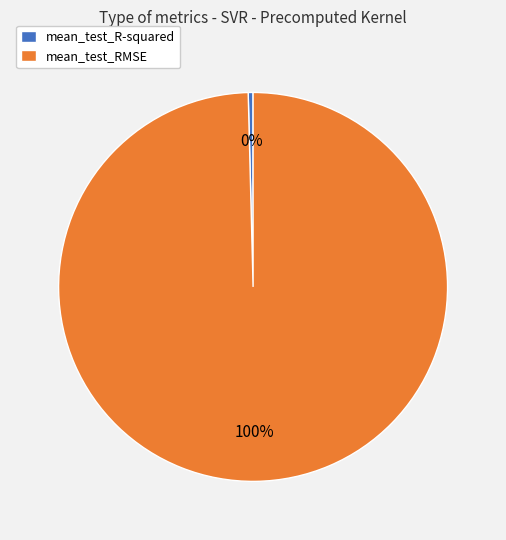

Is it true that mean_test_R-squared is 0% of the pie?

True